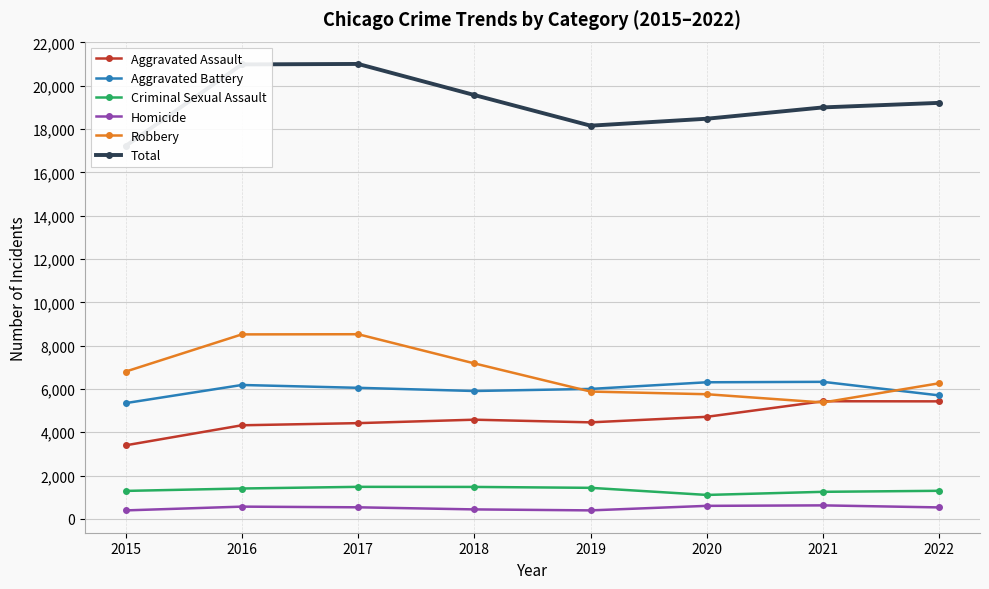

What is the difference between the Aggravated Assault values at 2020 and 2021?

719